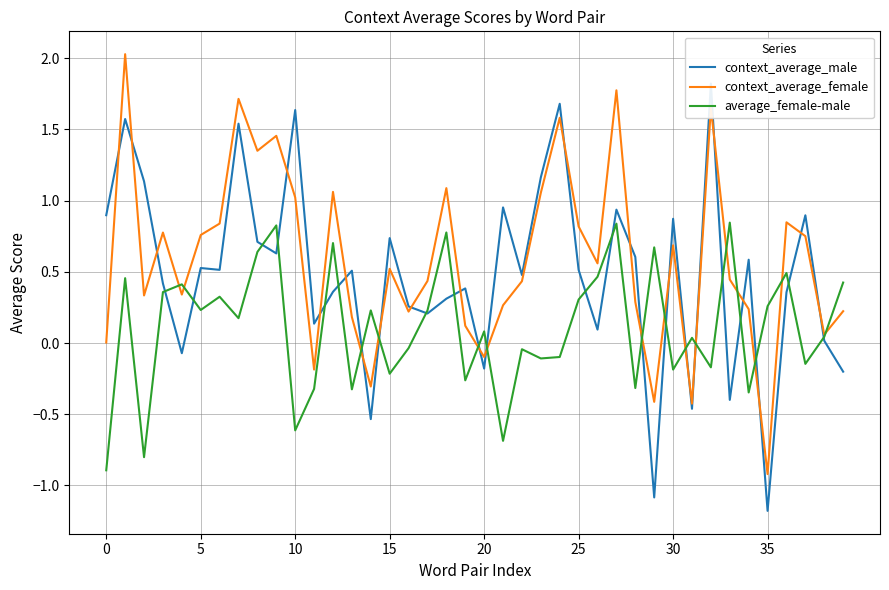

How many distinct data groups are displayed?

3